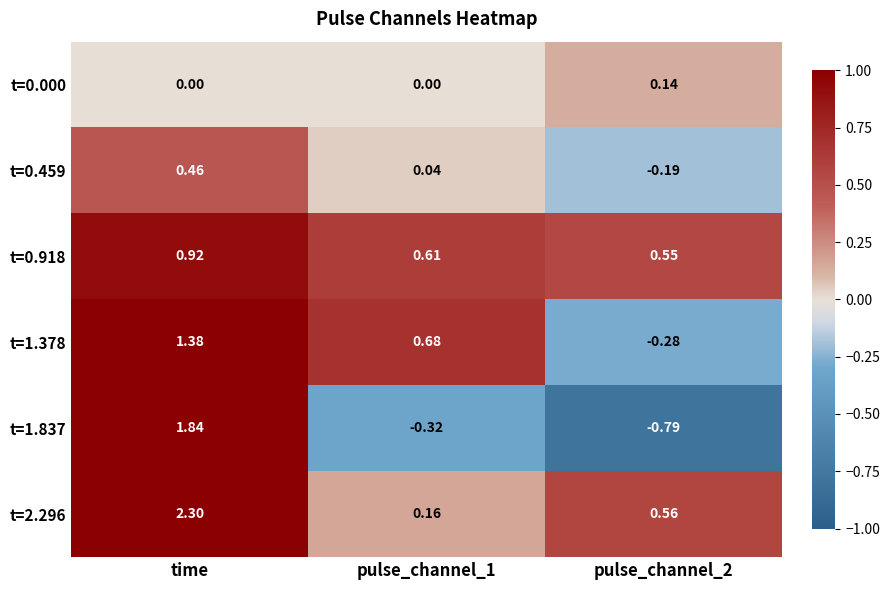

What is the total value across all series at time?

6.9